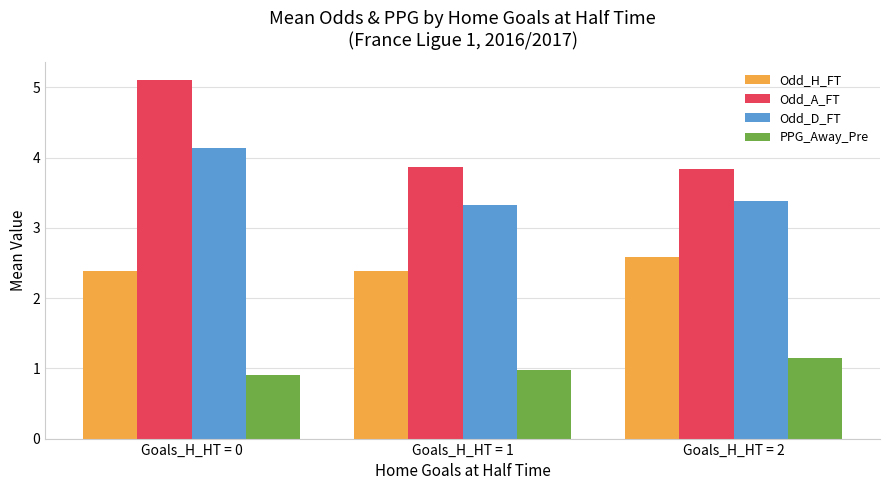

What is the difference between the maximum and second lowest values in the Odd_H_FT series?

0.2